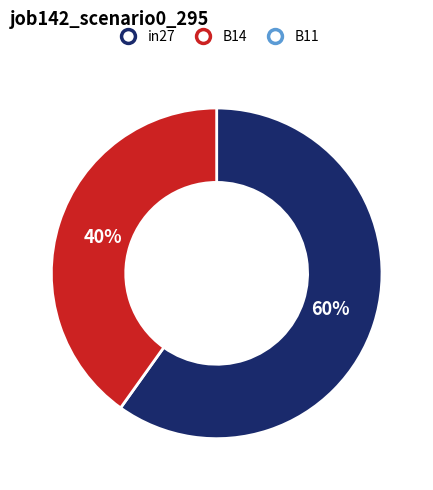

Is there a majority slice in this chart?

Yes